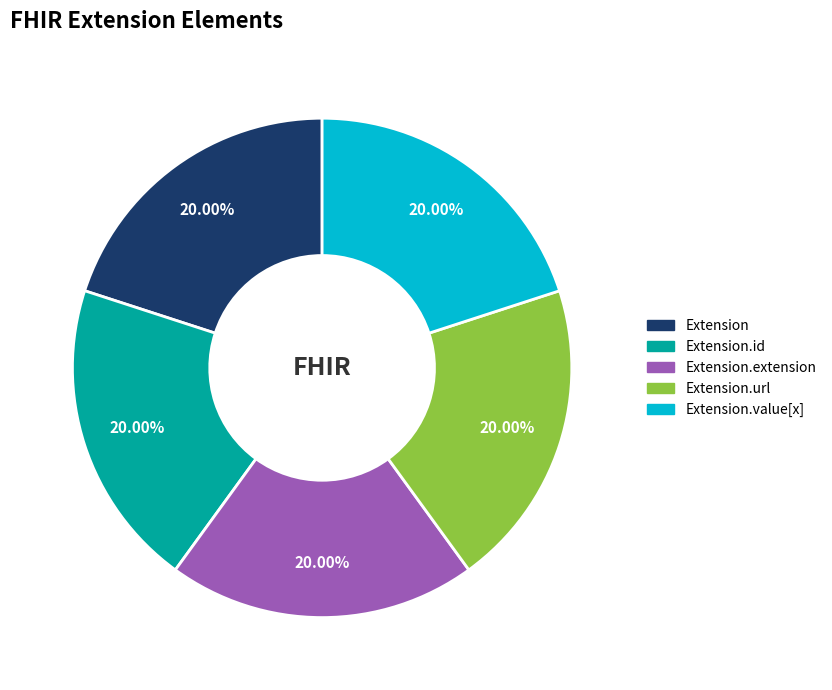

How many slices are in this pie chart?

5